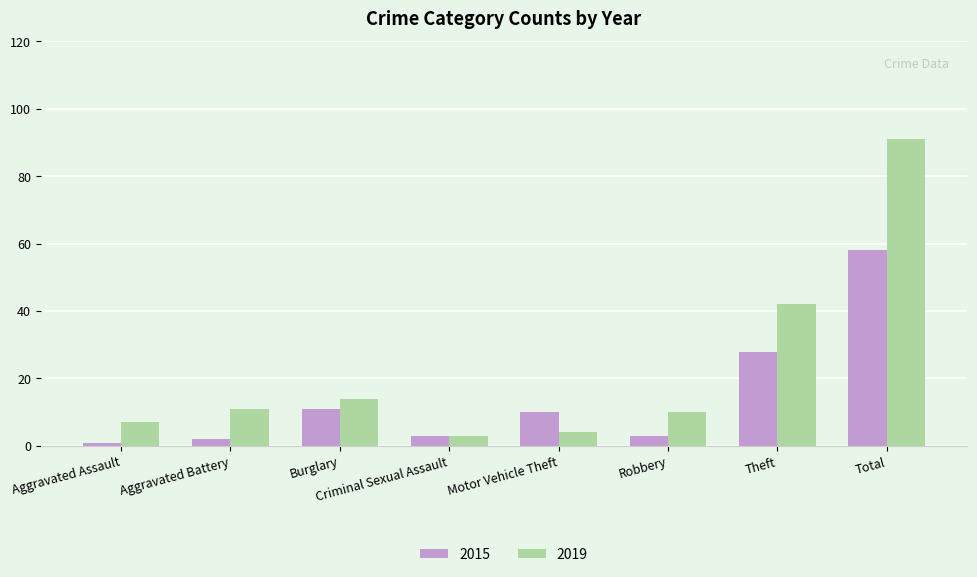

Where does the 2015 series first go above 10?

Burglary